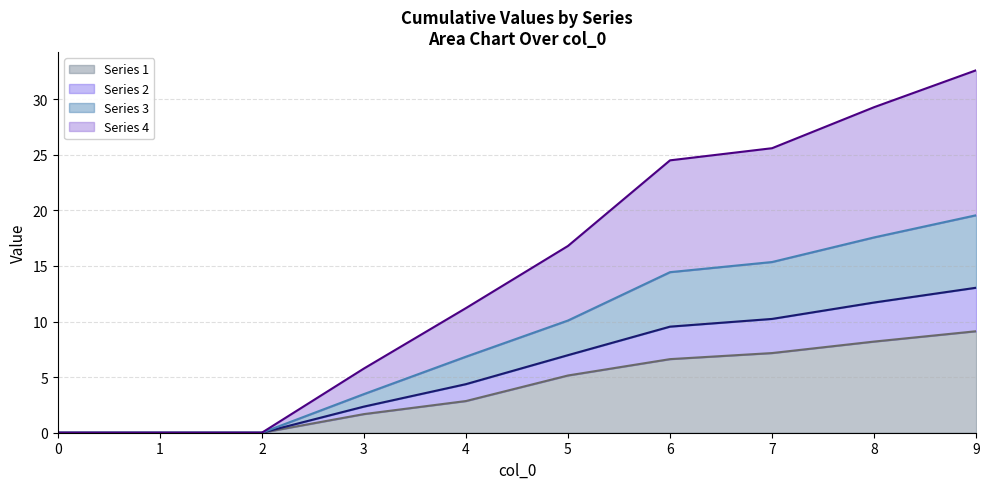

How many positive values does the 4 series have?

7